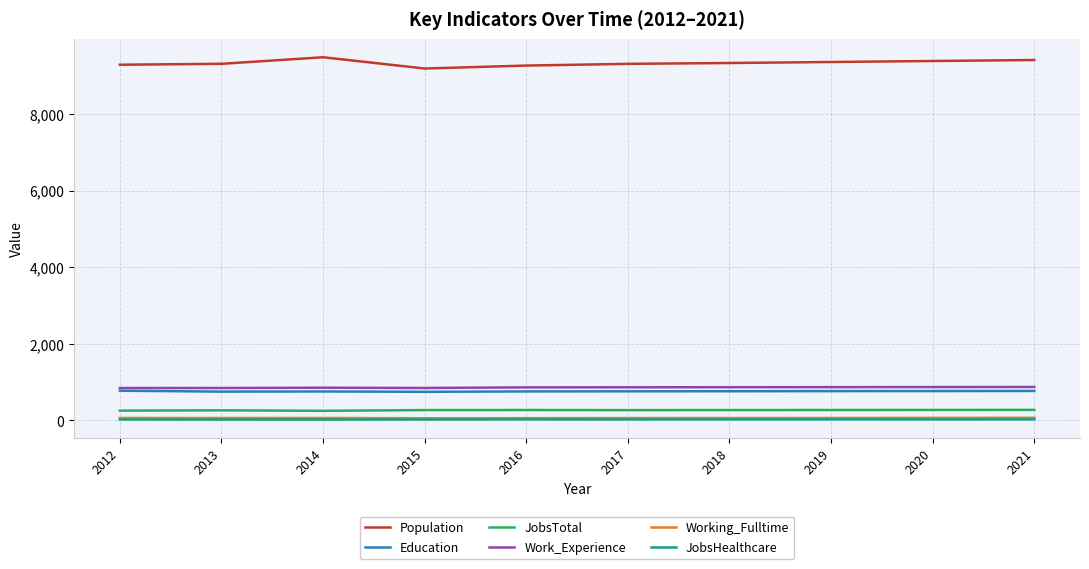

What are all the series names shown in the legend?

Population, Education, JobsTotal, Work_Experience, Working_Fulltime, JobsHealthcare